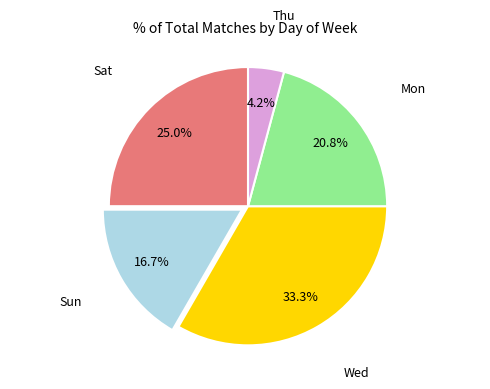

Does any single category account for the majority?

No